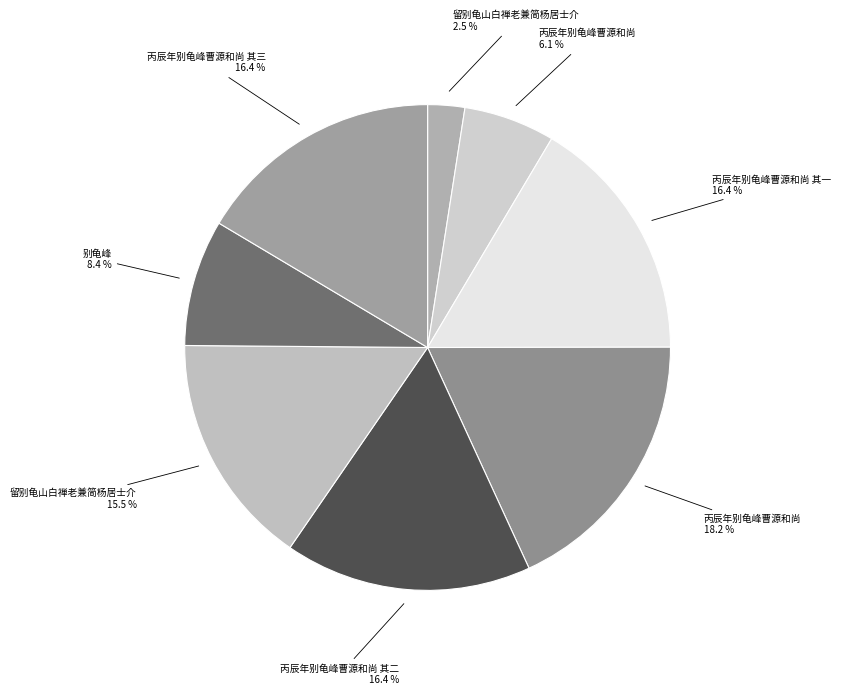

How many slices are in this pie chart?

8